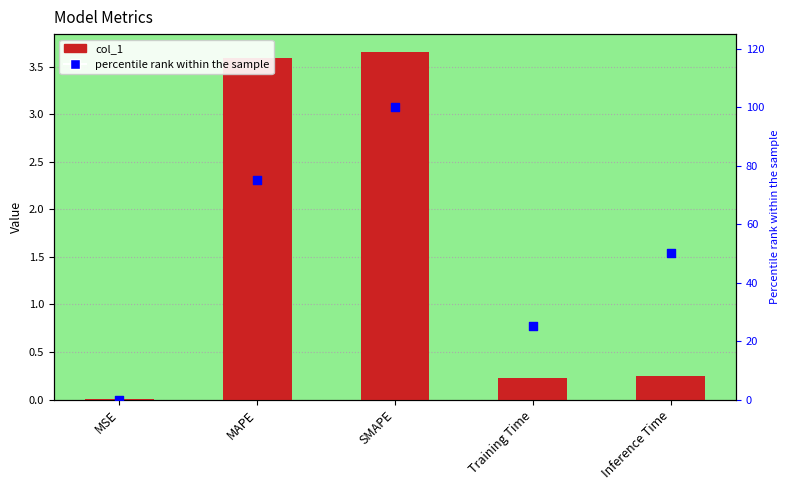

Which series has the widest spread of Y values?

percentile rank within the sample